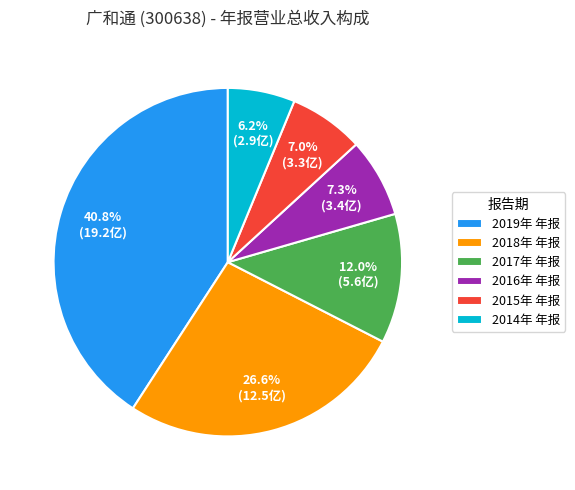

Between 2015年 年报 and 2019年 年报, which is larger?

2019年 年报